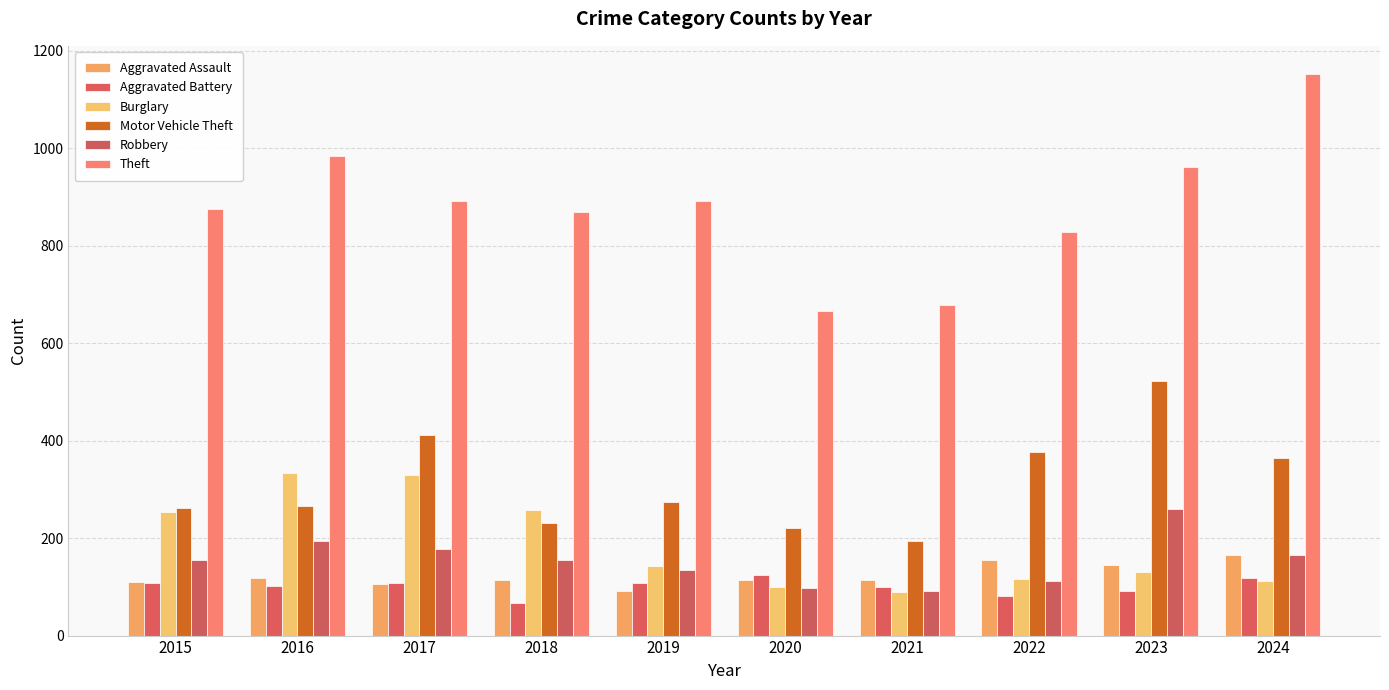

What is the difference between the highest and lowest values at 2018?

801